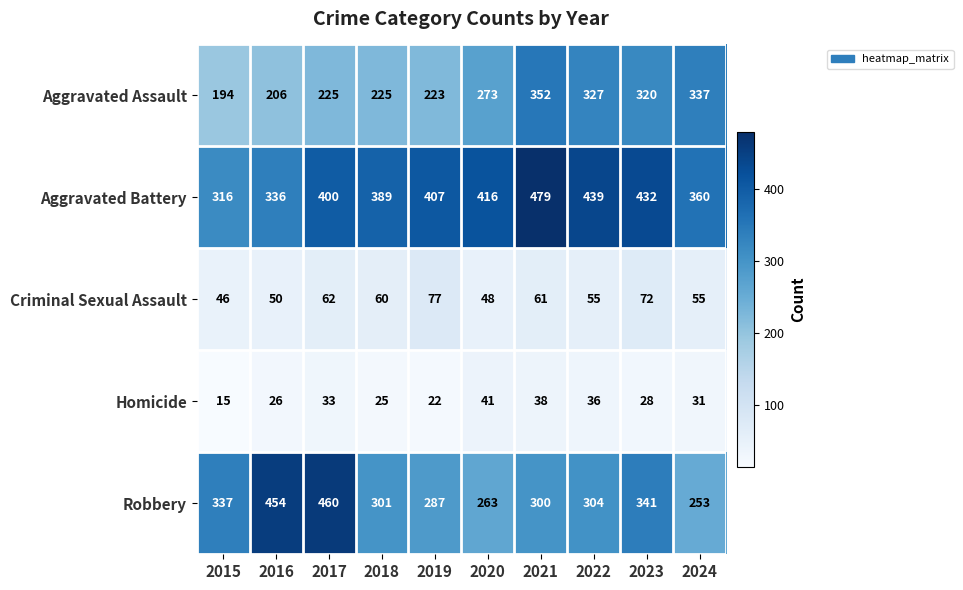

What is the difference between the maximum and minimum values in the Aggravated Battery series?

163